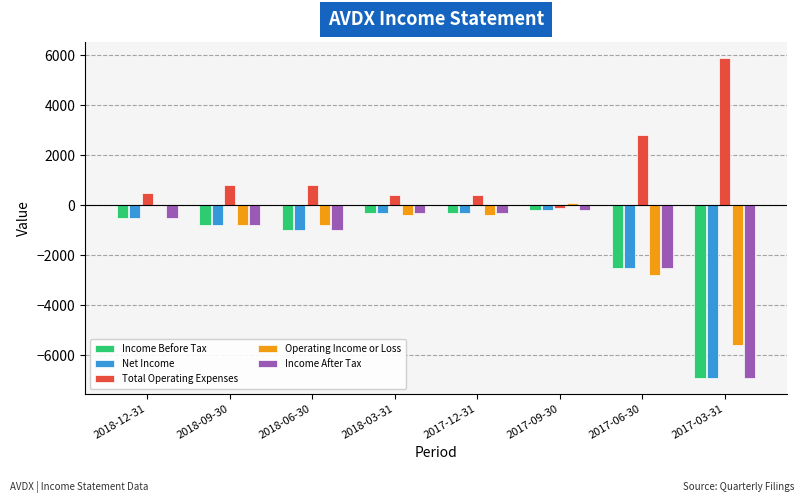

How many categories are shown in the chart?

8